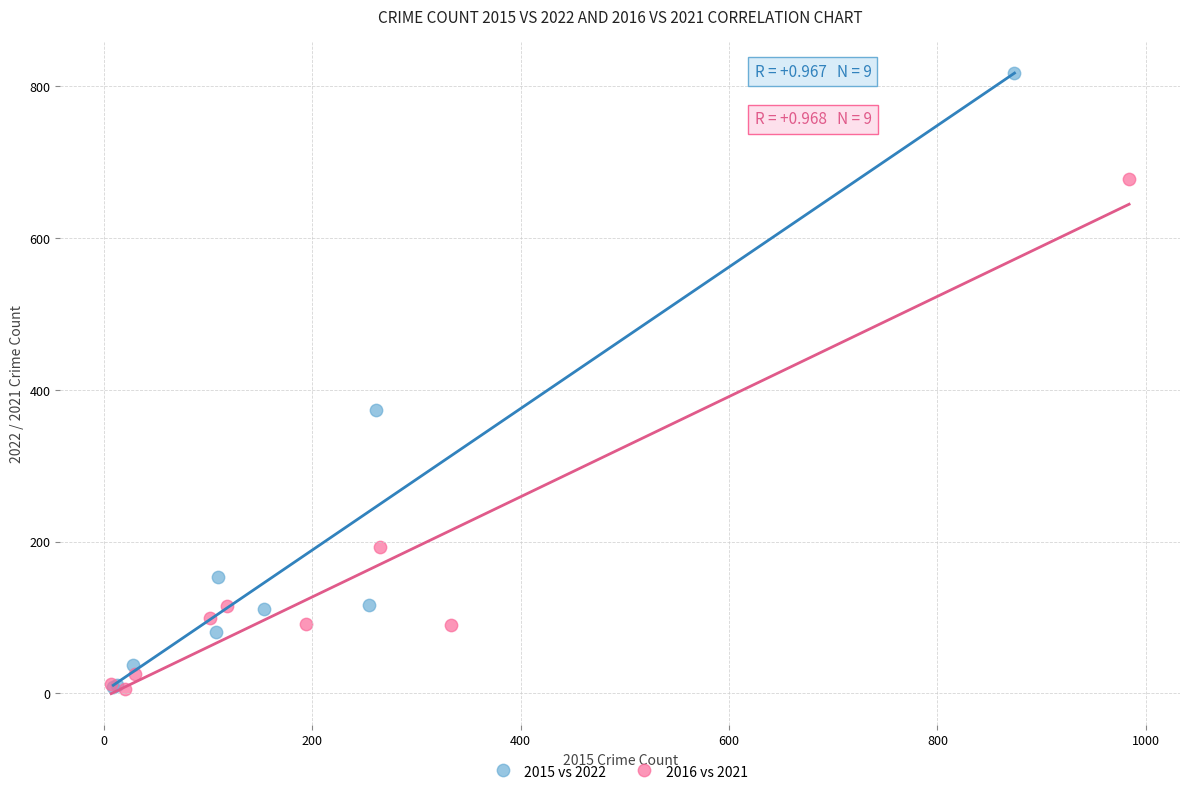

Which series contains the highest Y value?

2015 vs 2022